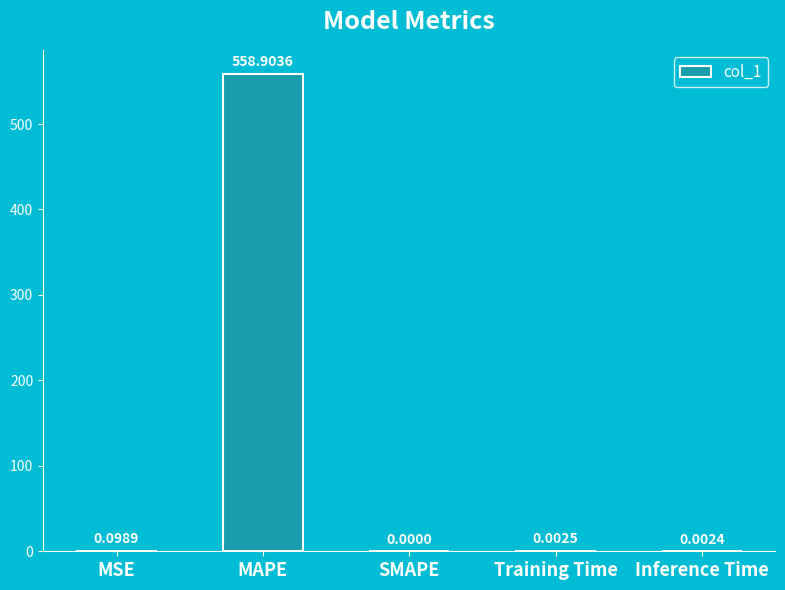

What is the sum of the values at Inference Time and MAPE?

558.9